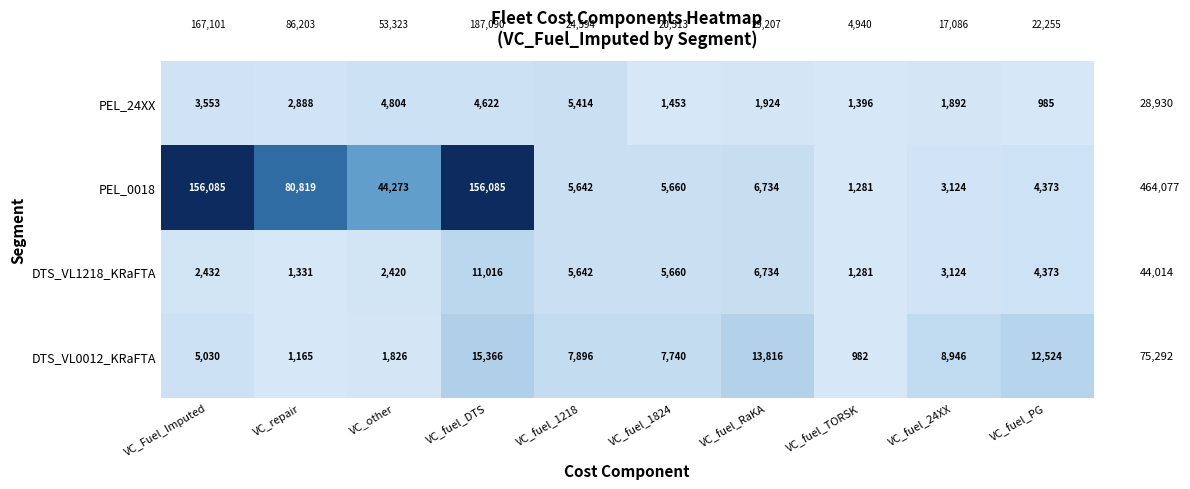

What is the maximum value for PEL_24XX?

5414